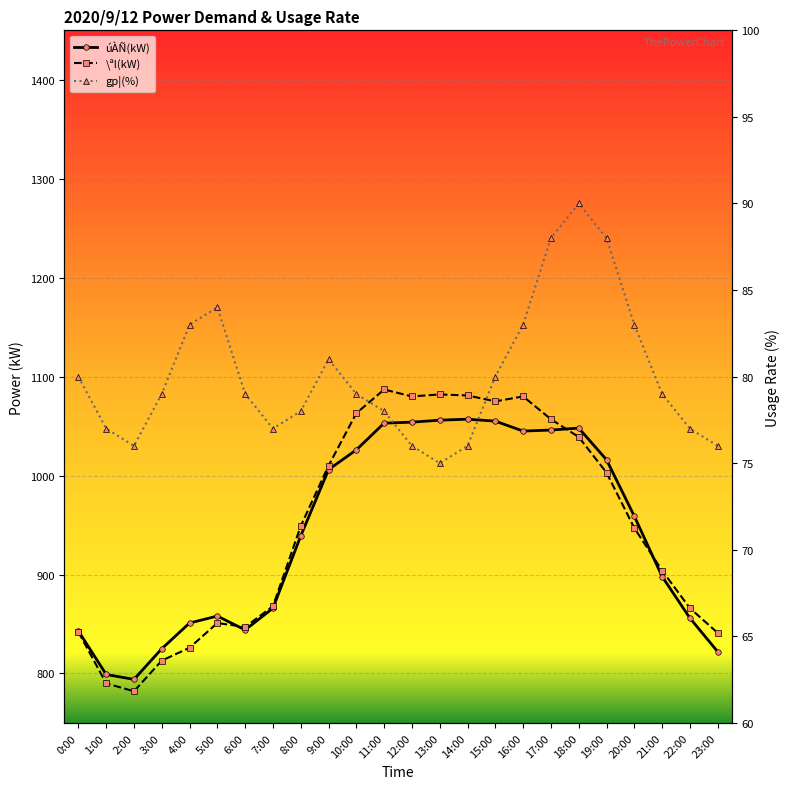

What is the difference between the second highest and minimum values in the \ªl(kW) series?

300